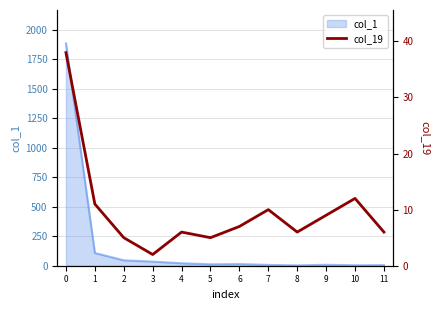

List the labels in order of value, smallest first.

3, 2, 5, 4, 8, 11, 6, 9, 7, 1, 10, 0